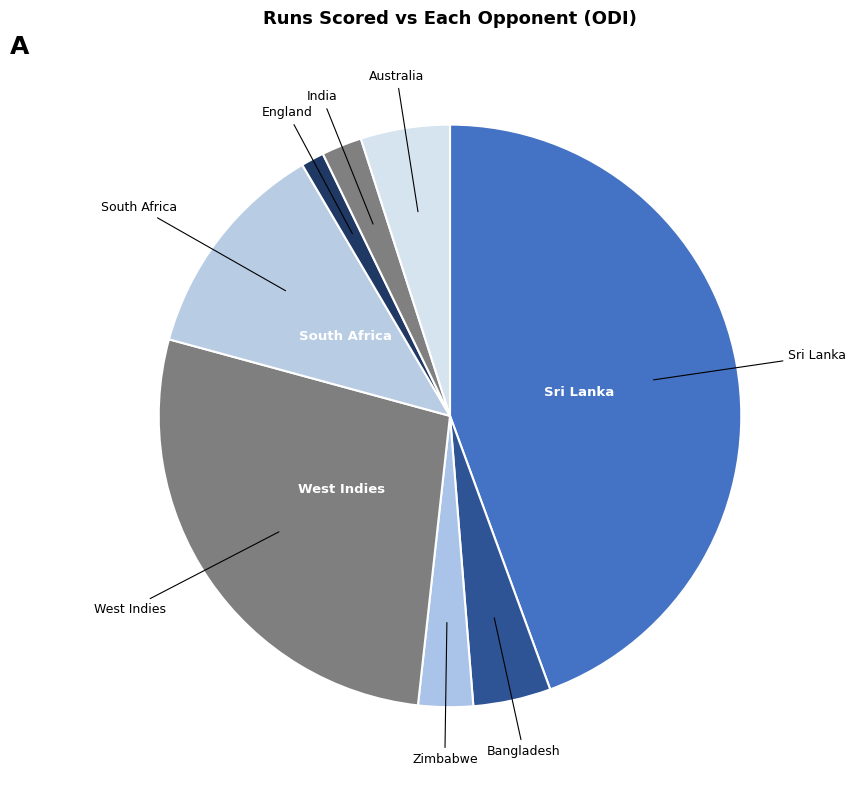

Count the number of slices in the pie.

8